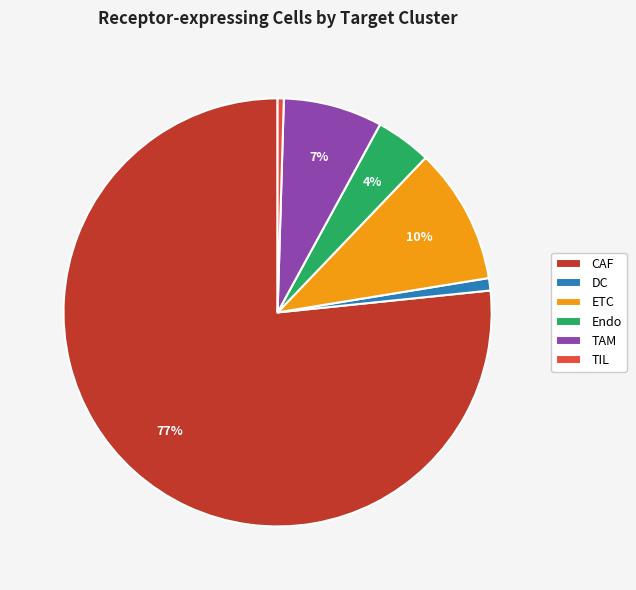

Combined, do ETC and DC account for over 50%?

No